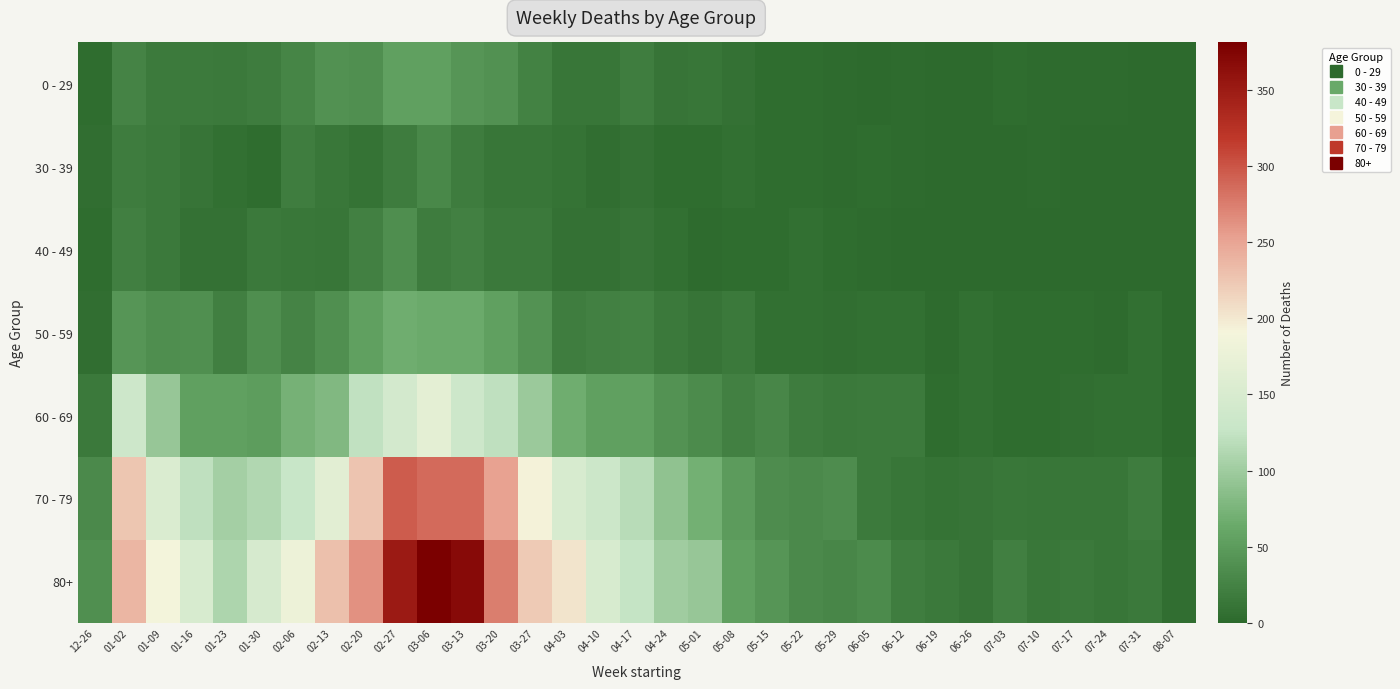

Reading right to left, extract all data points from this chart.

0 - 29: 08-07=0	07-31=1	07-24=2	07-17=2	07-10=2	07-03=3	06-26=1	06-19=1	06-12=2	06-05=1	05-29=2	05-22=3	05-15=4	05-08=8	05-01=13	04-24=11	04-17=20	04-10=13	04-03=13	03-27=24	03-20=40	03-13=44	03-06=54	02-27=55	02-20=38	02-13=39	02-06=28	01-30=18	01-23=15	01-16=17	01-09=17	01-02=26	12-26=4
30 - 39: 08-07=0	07-31=1	07-24=1	07-17=0	07-10=2	07-03=0	06-26=1	06-19=1	06-12=2	06-05=3	05-29=2	05-22=3	05-15=4	05-08=6	05-01=4	04-24=3	04-17=8	04-10=5	04-03=9	03-27=12	03-20=13	03-13=19	03-06=30	02-27=18	02-20=10	02-13=14	02-06=20	01-30=4	01-23=6	01-16=11	01-09=15	01-02=18	12-26=5
40 - 49: 08-07=0	07-31=0	07-24=1	07-17=0	07-10=1	07-03=0	06-26=0	06-19=1	06-12=1	06-05=2	05-29=3	05-22=6	05-15=3	05-08=4	05-01=2	04-24=7	04-17=11	04-10=8	04-03=8	03-27=16	03-20=16	03-13=23	03-06=19	02-27=36	02-20=23	02-13=13	02-06=14	01-30=15	01-23=8	01-16=8	01-09=16	01-02=21	12-26=4
50 - 59: 08-07=0	07-31=6	07-24=2	07-17=3	07-10=3	07-03=3	06-26=6	06-19=2	06-12=6	06-05=6	05-29=5	05-22=6	05-15=7	05-08=15	05-01=11	04-24=16	04-17=25	04-10=23	04-03=20	03-27=41	03-20=55	03-13=65	03-06=65	02-27=68	02-20=55	02-13=38	02-06=26	01-30=37	01-23=21	01-16=38	01-09=37	01-02=44	12-26=5
60 - 69: 08-07=1	07-31=6	07-24=6	07-17=5	07-10=4	07-03=4	06-26=7	06-19=4	06-12=17	06-05=17	05-29=15	05-22=18	05-15=29	05-08=23	05-01=33	04-24=41	04-17=54	04-10=54	04-03=68	03-27=98	03-20=122	03-13=134	03-06=167	02-27=143	02-20=123	02-13=80	02-06=72	01-30=51	01-23=55	01-16=54	01-09=94	01-02=134	12-26=16
70 - 79: 08-07=3	07-31=18	07-24=13	07-17=13	07-10=12	07-03=14	06-26=11	06-19=10	06-12=13	06-05=17	05-29=35	05-22=32	05-15=35	05-08=50	05-01=71	04-24=90	04-17=117	04-10=133	04-03=149	03-27=193	03-20=253	03-13=286	03-06=287	02-27=295	02-20=227	02-13=165	02-06=127	01-30=112	01-23=104	01-16=121	01-09=153	01-02=225	12-26=32
80+: 08-07=5	07-31=15	07-24=12	07-17=15	07-10=14	07-03=21	06-26=11	06-19=16	06-12=20	06-05=33	05-29=29	05-22=32	05-15=44	05-08=54	05-01=95	04-24=100	04-17=126	04-10=149	04-03=203	03-27=222	03-20=275	03-13=368	03-06=381	02-27=350	02-20=263	02-13=230	02-06=179	01-30=148	01-23=110	01-16=150	01-09=189	01-02=238	12-26=38